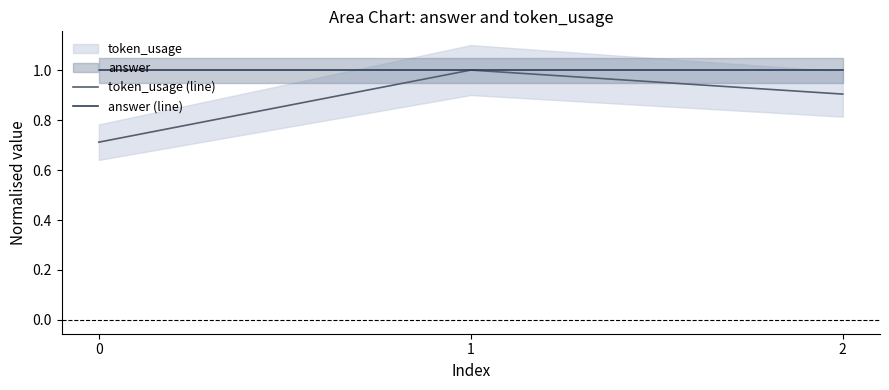

Reading right to left, extract all data points from this chart.

token_usage (line): 2=0.9	1=1.0	0=0.7
answer (line): 2=1.0	1=1.0	0=1.0